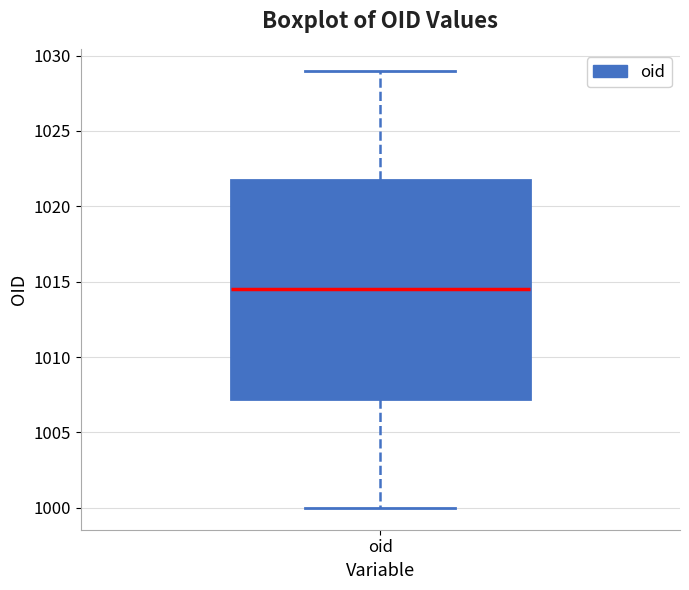

Transcribe this box plot: give where the median line is, the range the box spans, and where the two whiskers end, as read against the y-axis. The values are not printed on the chart, so give them approximately, as read against the axis.

median 1014.5, box 1007.5 to 1022.0, whiskers 1000.0 to 1029.0